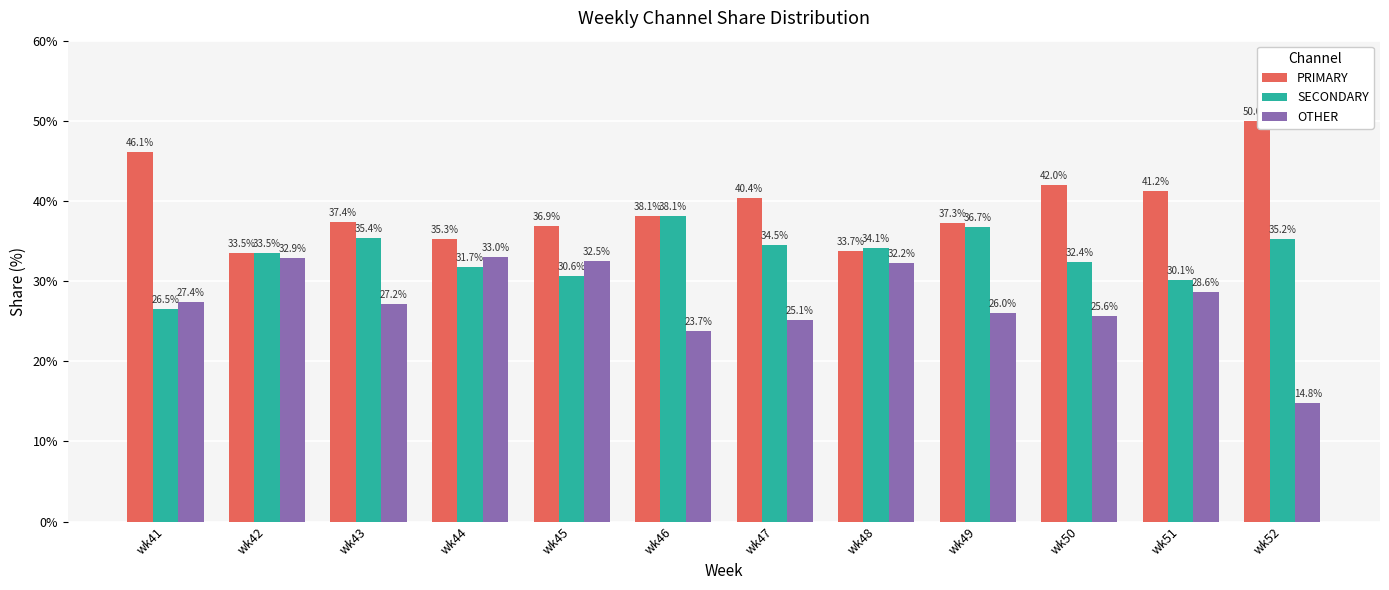

What is the greatest value displayed?

50.0